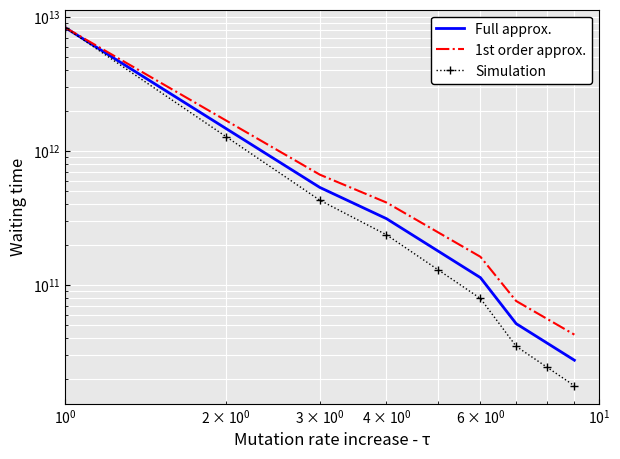

True or false: Full approx. has more than 0 interior local peaks.

False